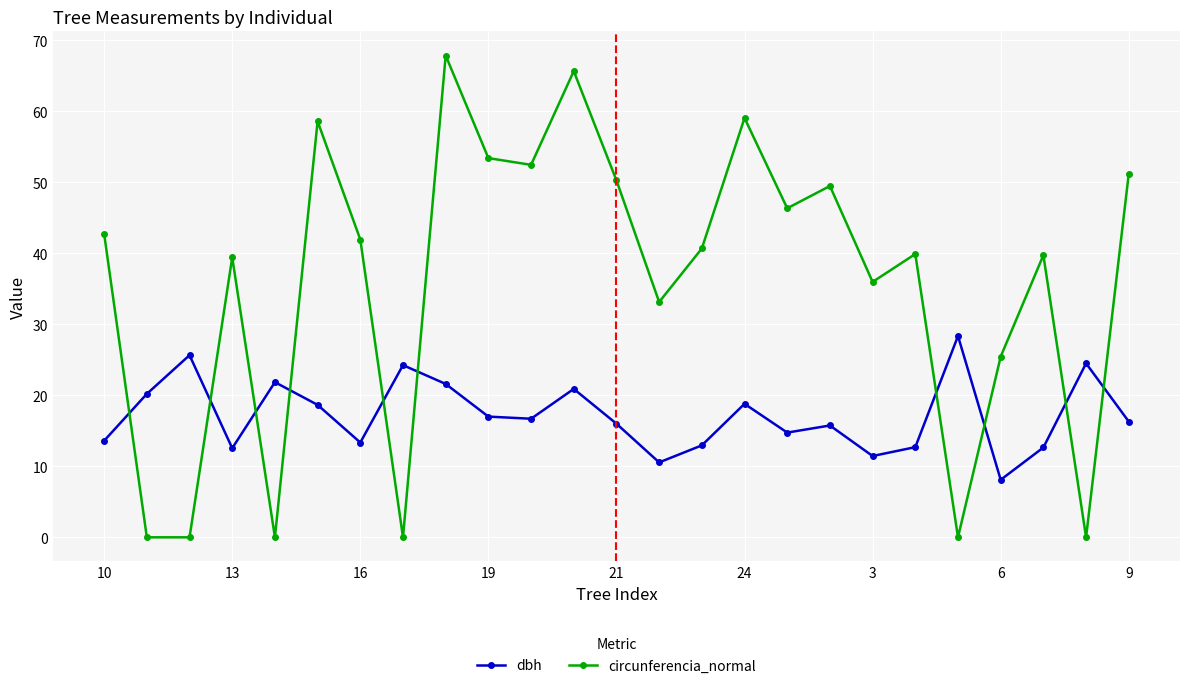

What is the value of the dbh point at the 1st from the left?

13.6